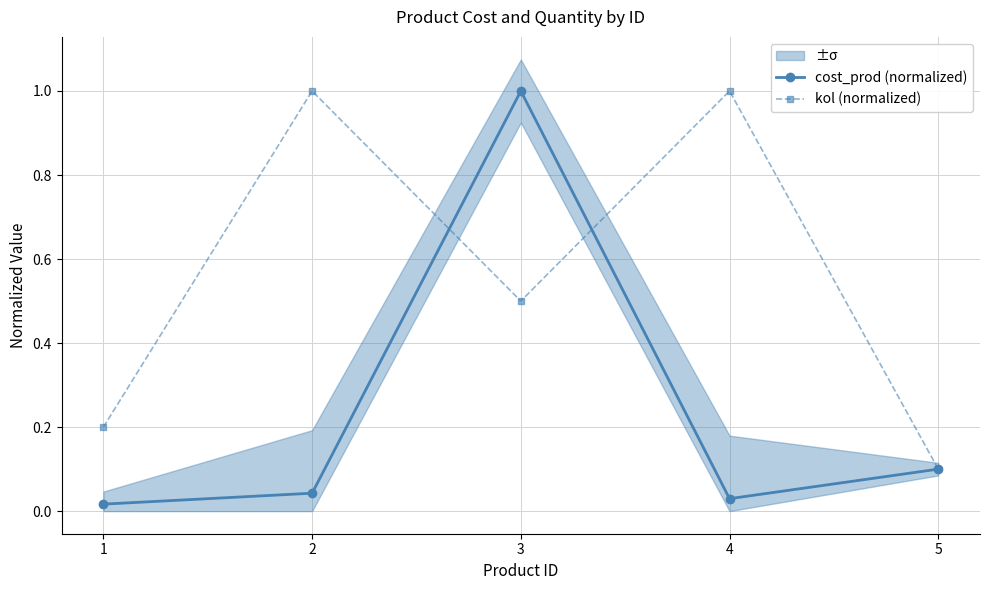

What is the difference between the maximum and minimum values in the cost_prod (normalized) series?

1.0